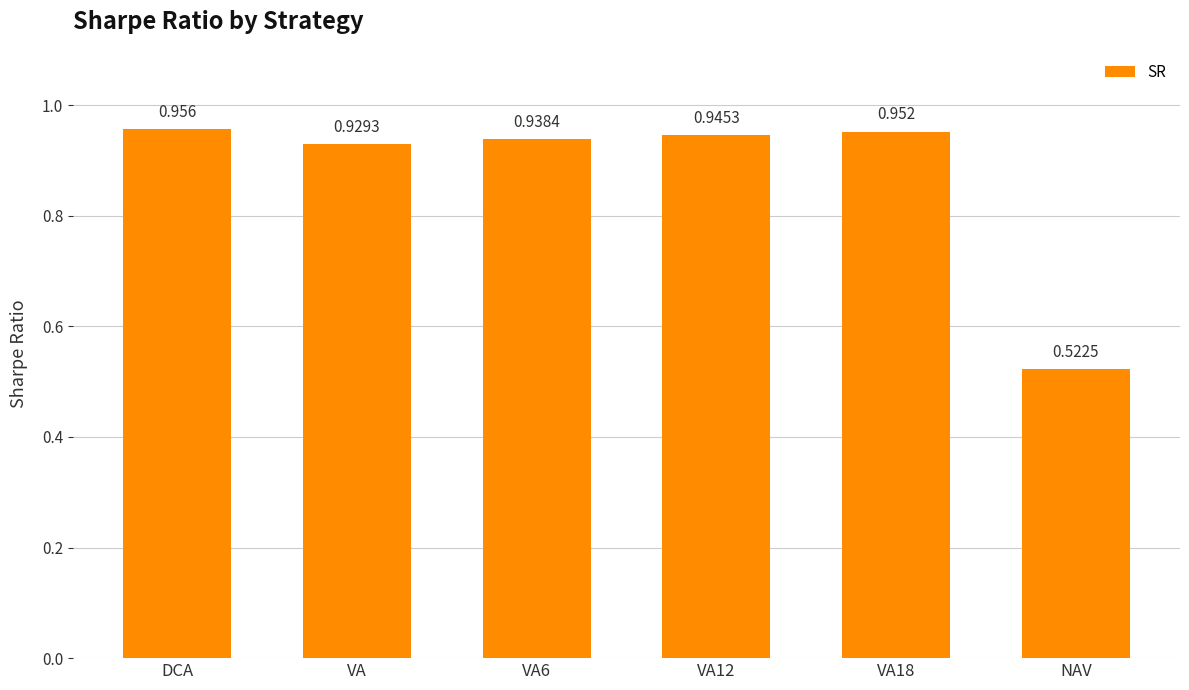

At which category does the chart reach its minimum across all series?

NAV